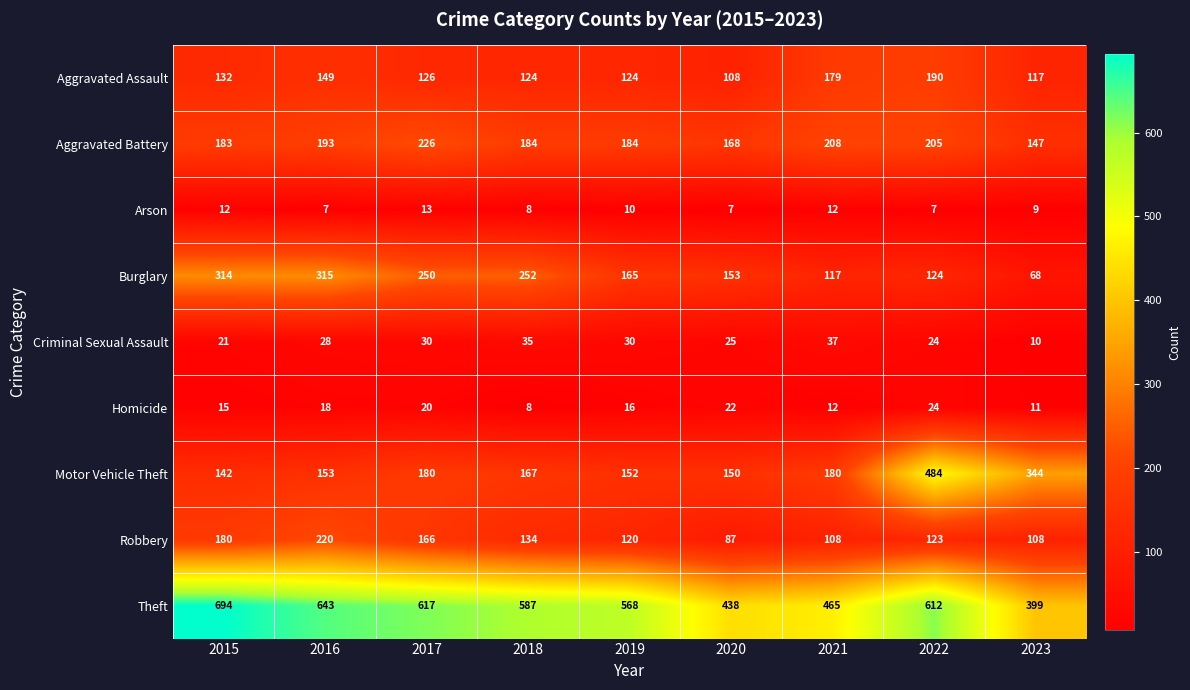

What is the difference between the maximum and minimum values in the Robbery series?

133